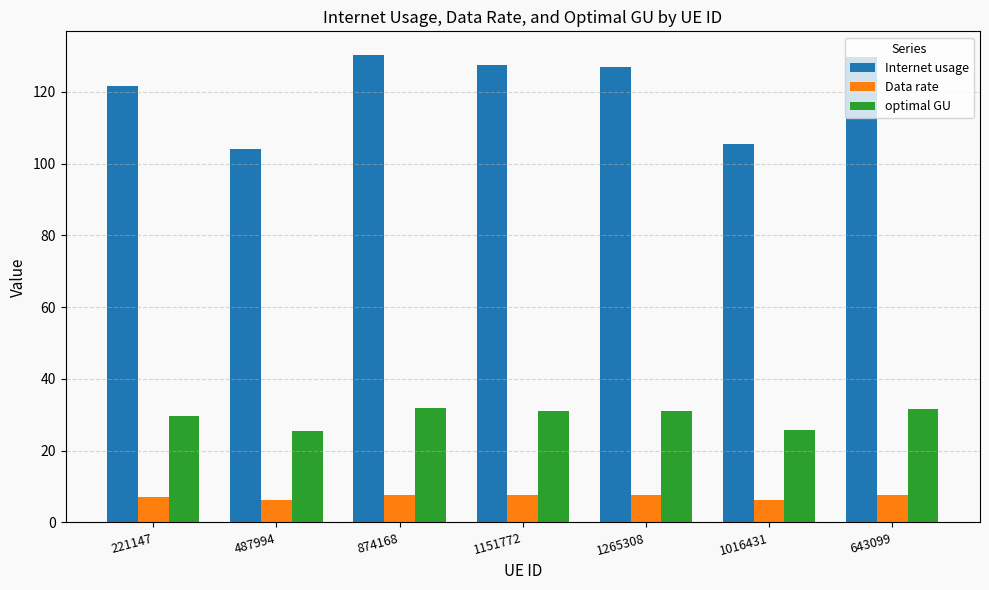

True or false: Data rate has a value of 11.9 at 221147.

False